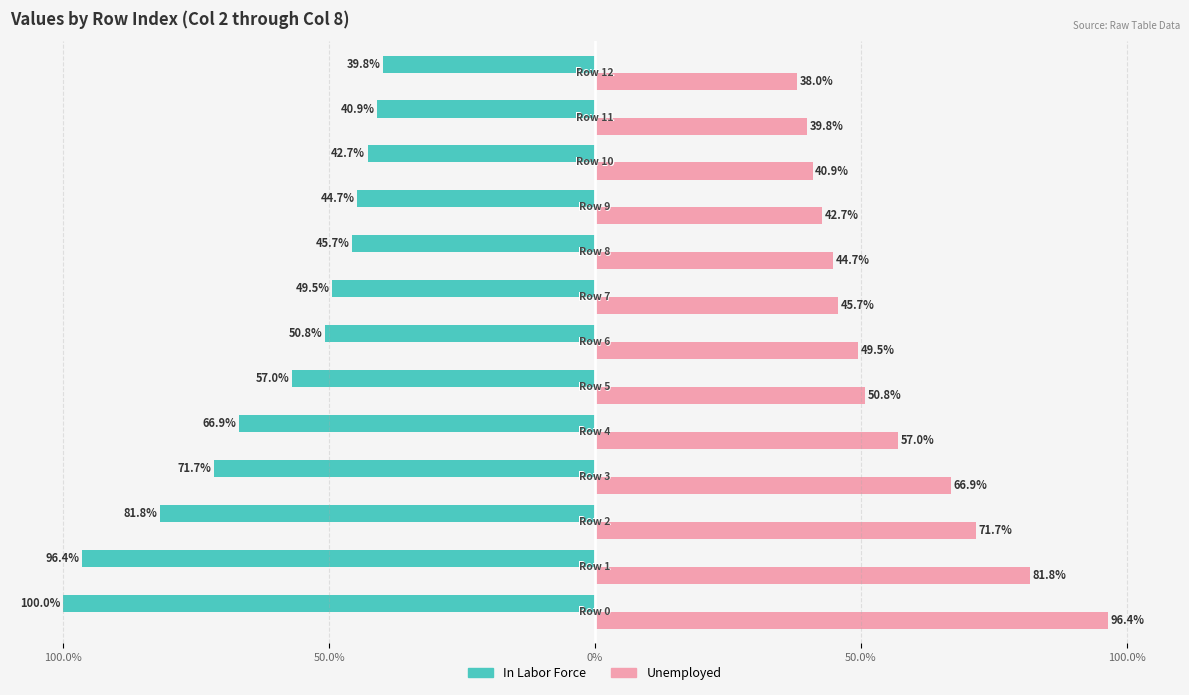

Reading right to left, transcribe all the data shown in this chart.

In Labor Force: -39.8	-40.9	-42.7	-44.7	-45.7	-49.5	-50.8	-57.0	-66.9	-71.7	-81.8	-96.4	-100.0
Unemployed: 38.0	39.8	40.9	42.7	44.7	45.7	49.5	50.8	57.0	66.9	71.7	81.8	96.4